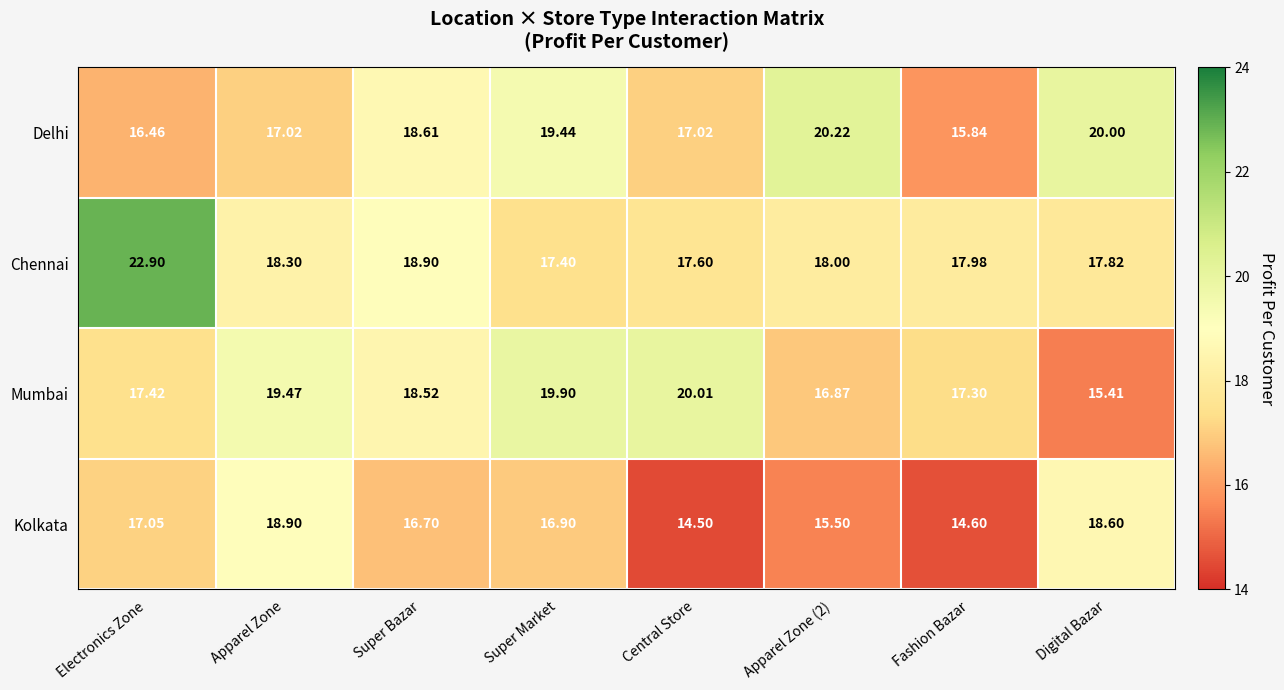

At which category is the sum across all series the highest?

Electronics Zone